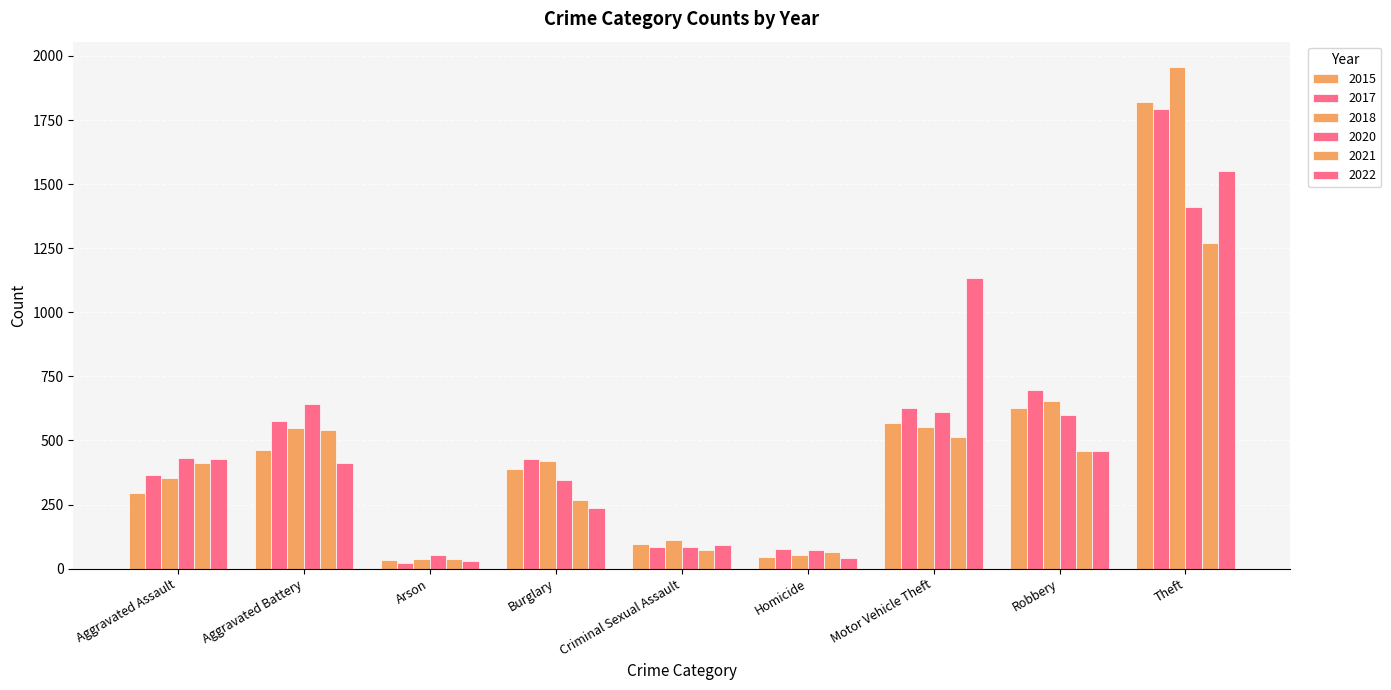

What is the difference between the 2020 values at Theft and Criminal Sexual Assault?

1326